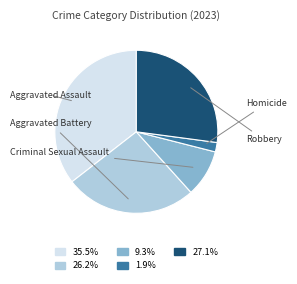

Does Aggravated Assault represent more than half of the total?

No